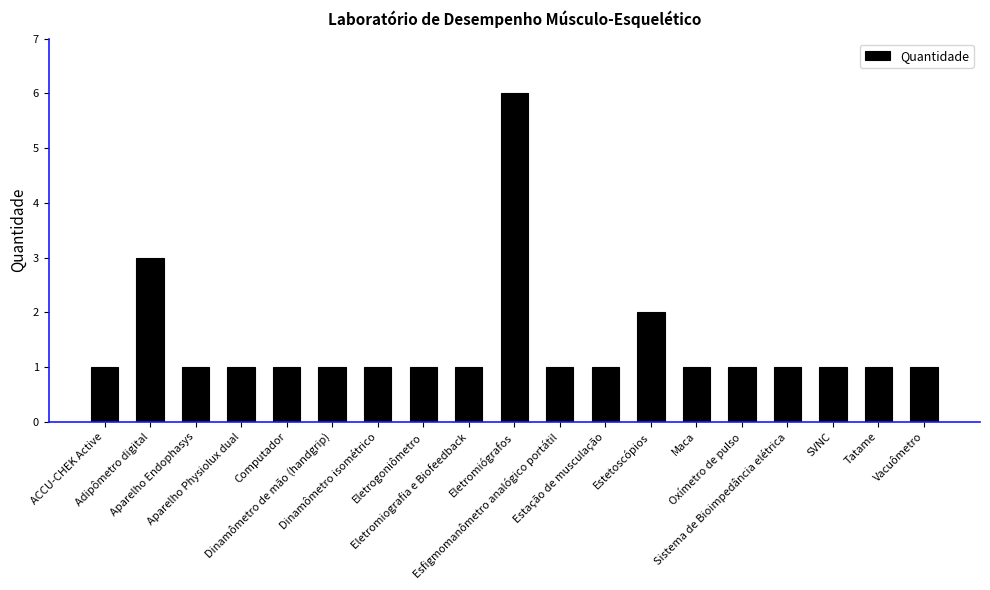

What is the smallest value displayed?

1